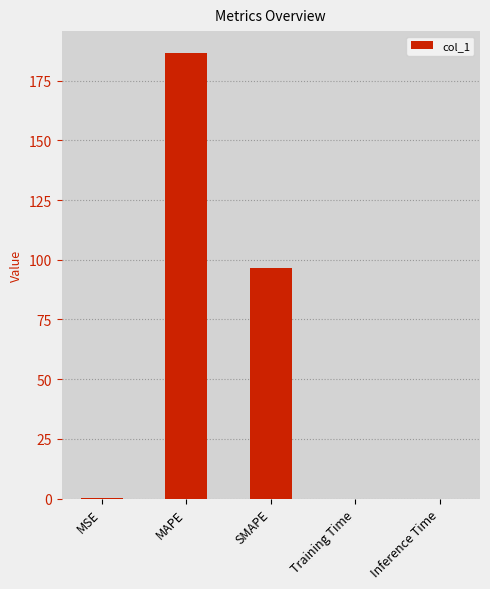

Are the bars horizontal?

No